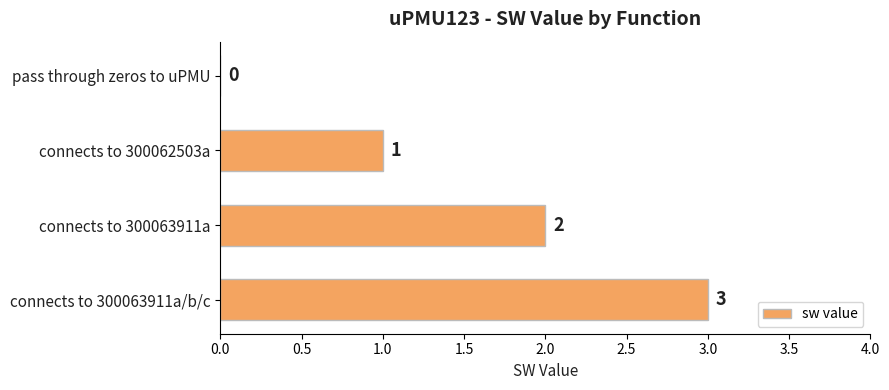

True or false: the data shows 3 at connects to 300063911a/b/c.

True